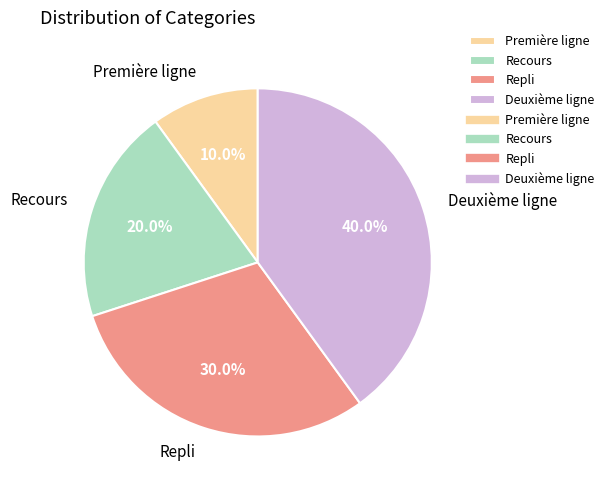

What is the ratio of the value at Deuxième ligne to the value at Recours?

2.0